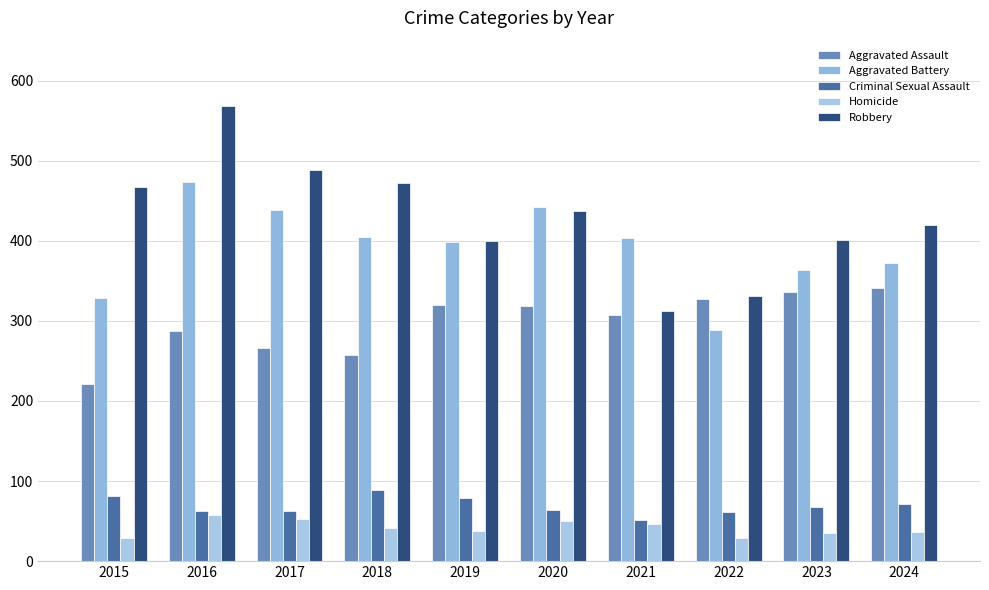

Is it true that Aggravated Assault equals 258 at 2018?

True